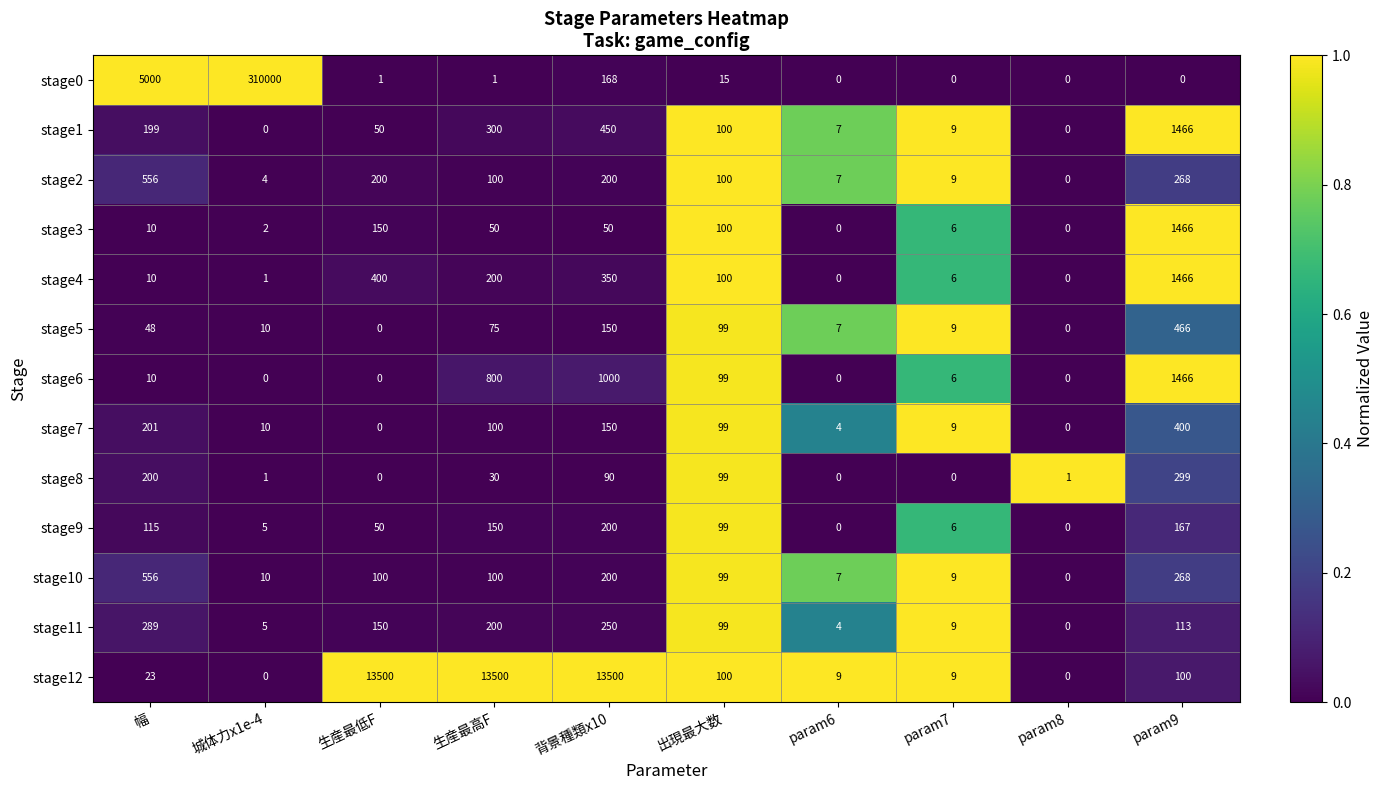

Count the number of categories in the chart.

10